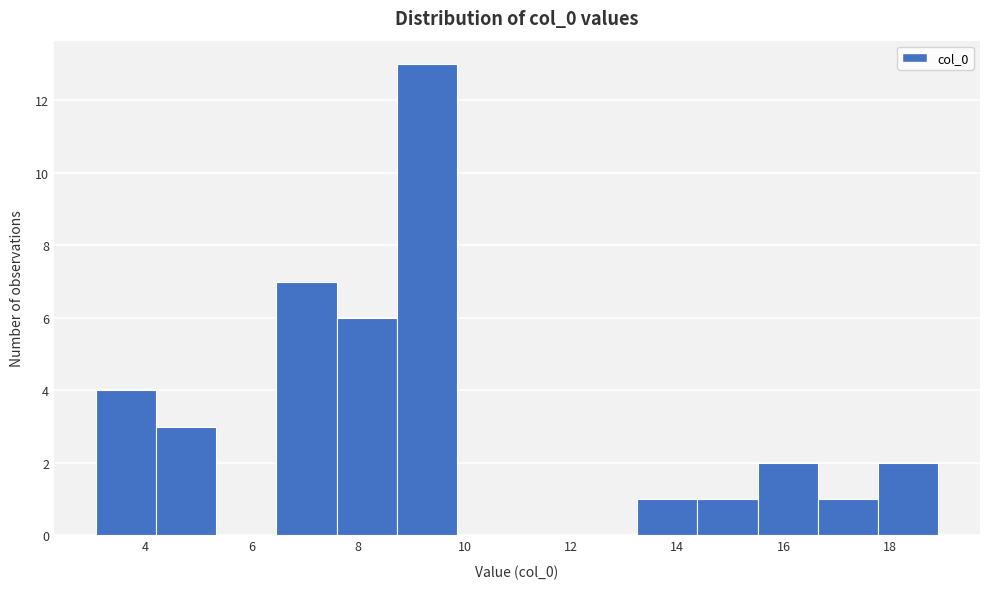

Reading left to right, list every bar in this chart as the range it spans on the x-axis followed by its height. Neither the bar edges nor the heights are printed on the chart, so give them approximately, as read against the axes.

3.0 to 4.2: 4
4.2 to 5.4: 3
5.4 to 6.4: 0
6.4 to 7.6: 7
7.6 to 8.8: 6
8.8 to 9.8: 13
9.8 to 11.0: 0
11.0 to 12.2: 0
12.2 to 13.2: 0
13.2 to 14.4: 1
14.4 to 15.6: 1
15.6 to 16.6: 2
16.6 to 17.8: 1
17.8 to 19.0: 2